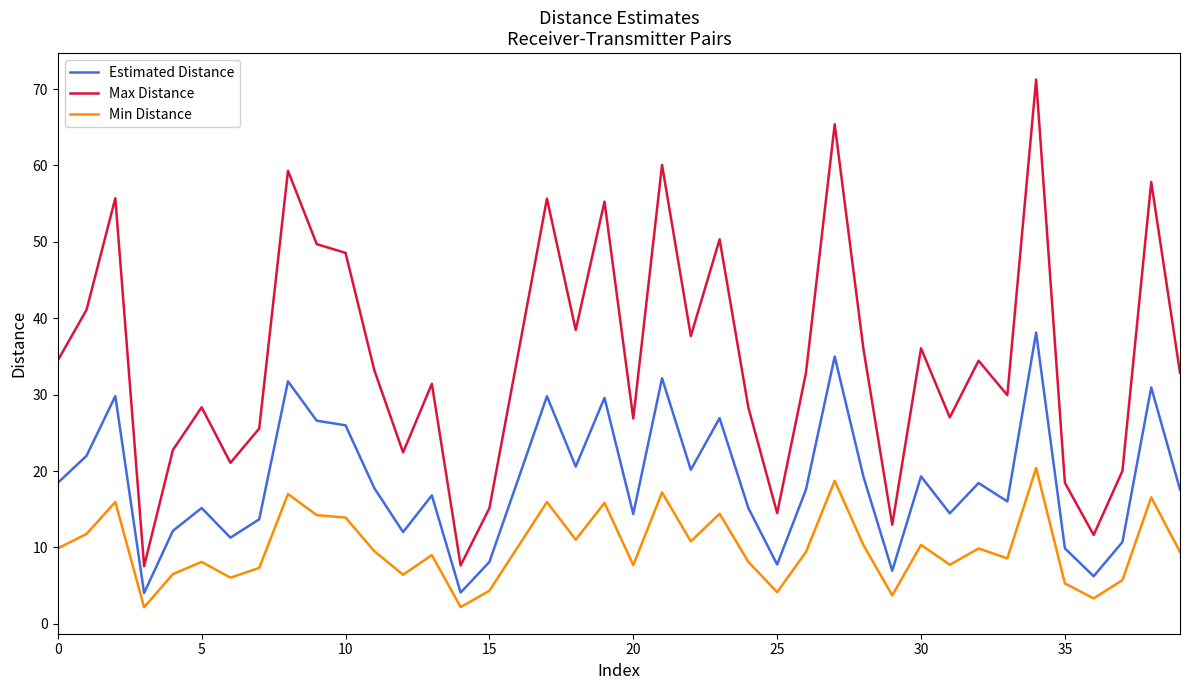

How many lines are shown in the chart?

3